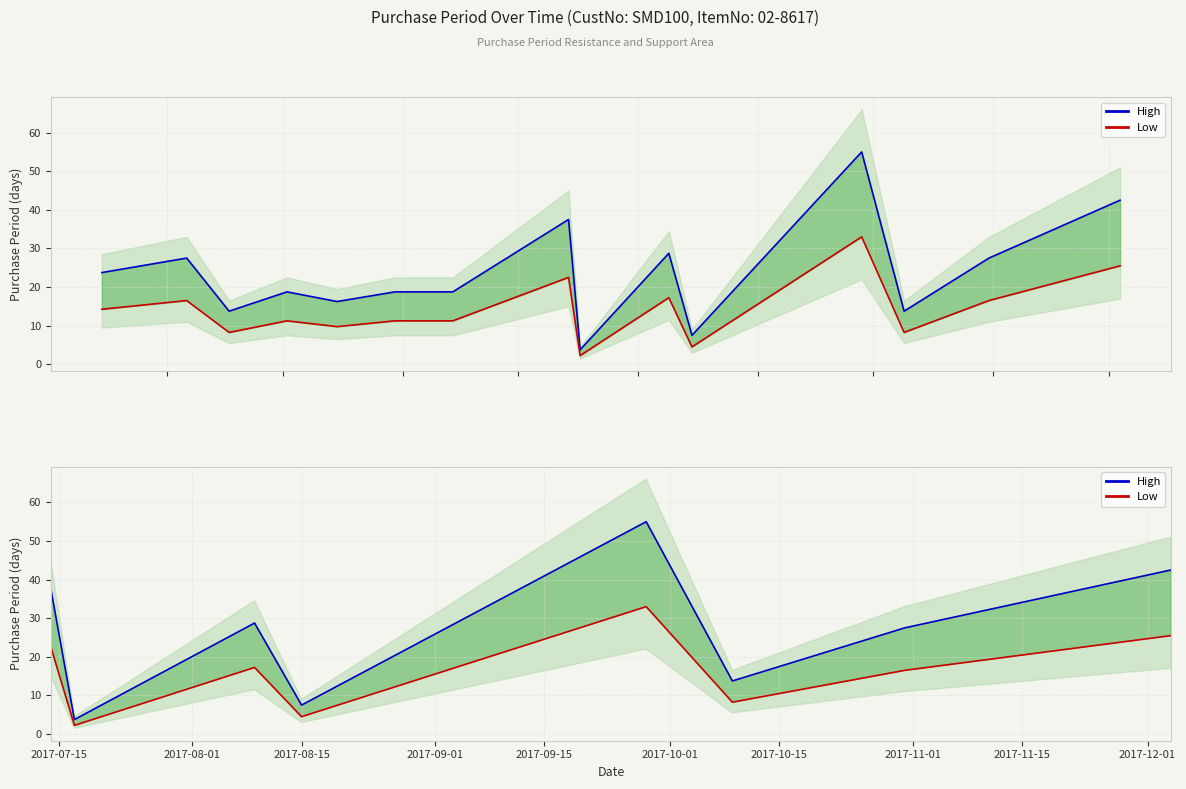

What is the minimum value shown in the chart?

2.2